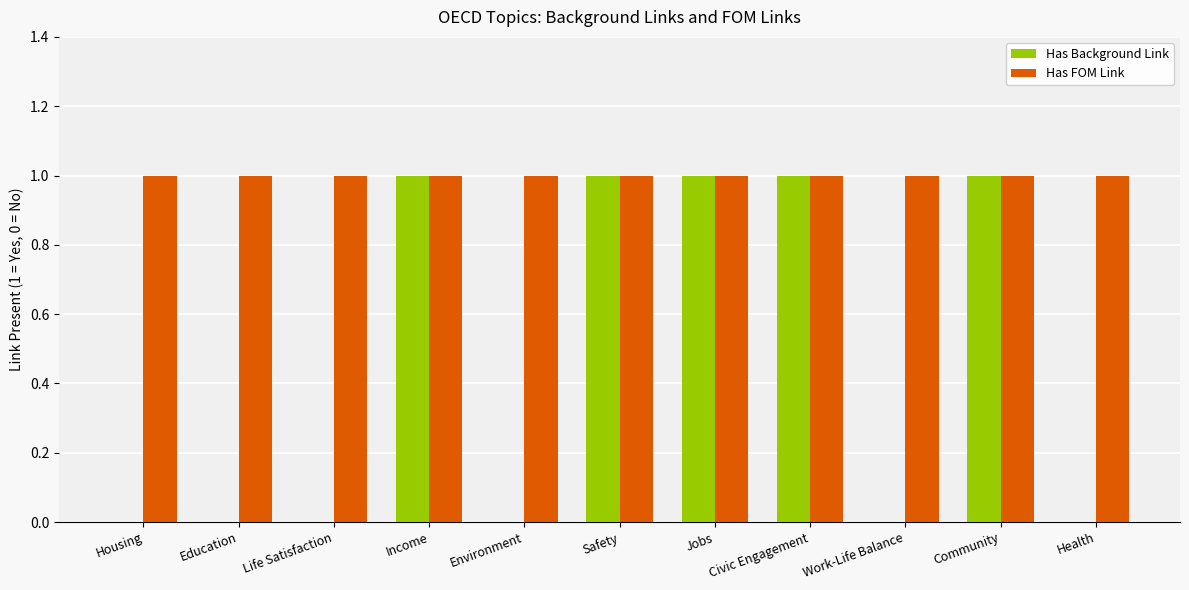

Reading left to right, what are all the values shown in this chart?

Has Background Link: 0	0	0	1	0	1	1	1	0	1	0
Has FOM Link: 1	1	1	1	1	1	1	1	1	1	1